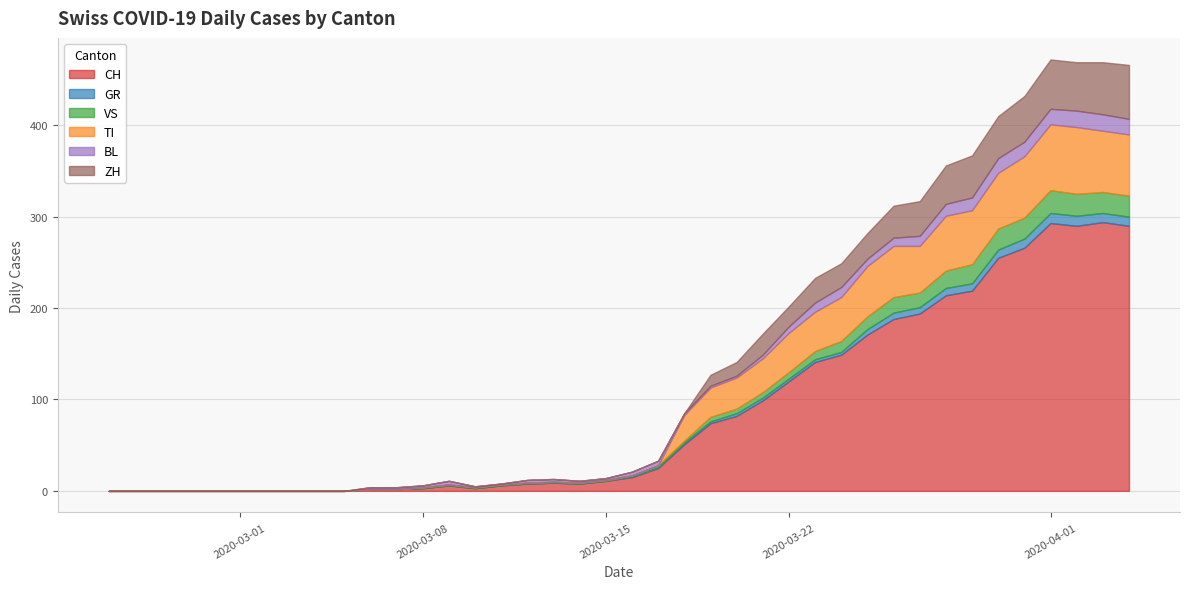

What is the label of the 36th point from the left?

2020-03-31